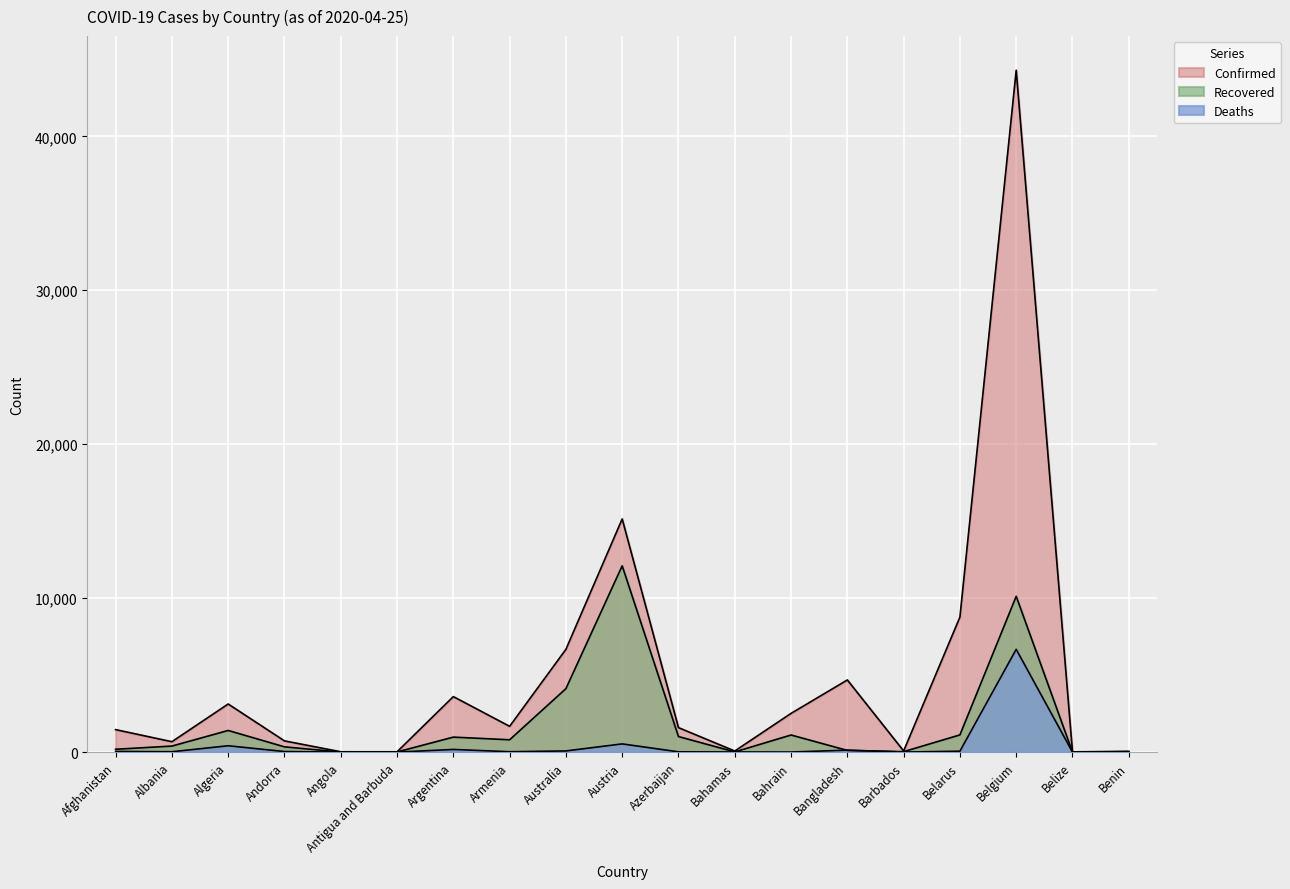

List the series in order of their overall mean, highest first.

Confirmed, Recovered, Deaths